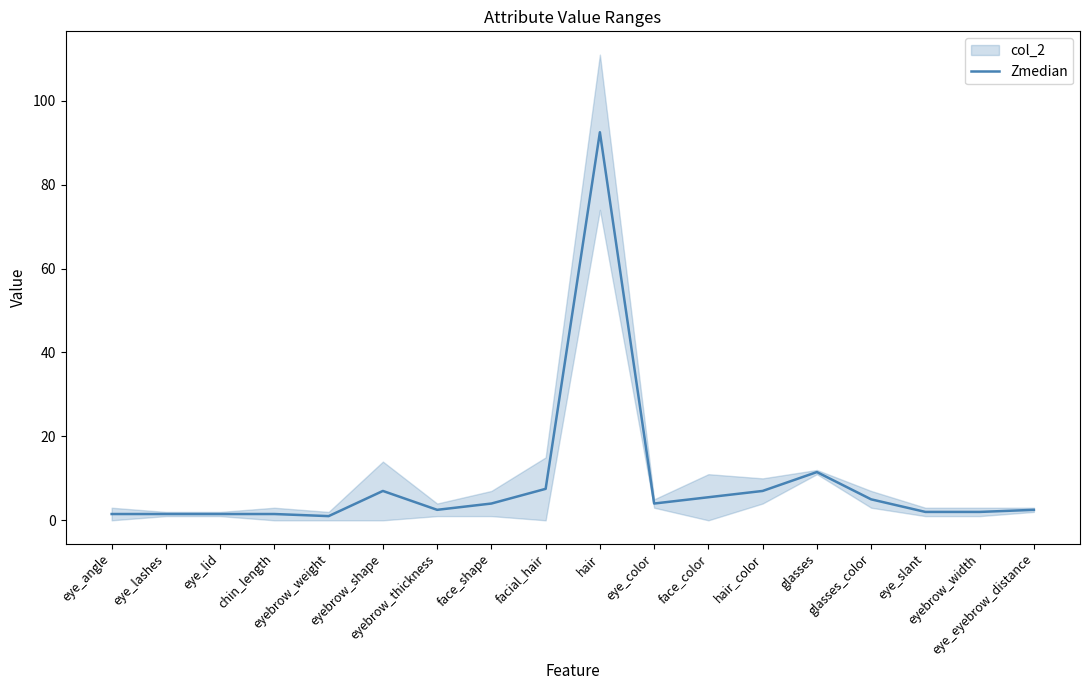

Reading left to right, transcribe all the data shown in this chart.

1.5	1.5	1.5	1.5	1.0	7.0	2.5	4.0	7.5	92.5	4.0	5.5	7.0	11.5	5.0	2.0	2.0	2.5